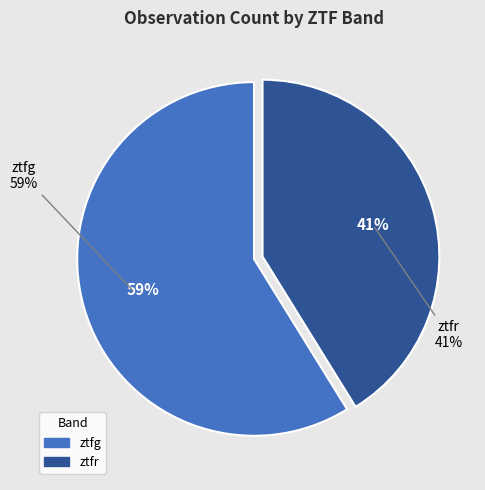

True or false: ztfr accounts for 49% of the total.

False